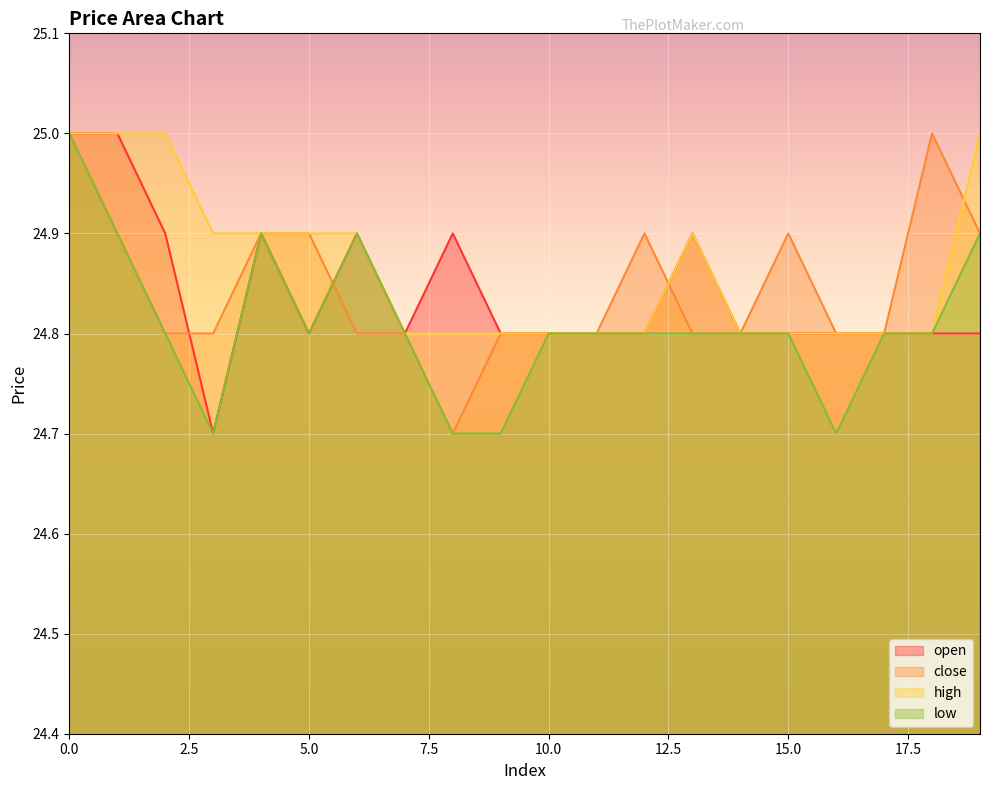

Which series has the largest total across all categories?

high